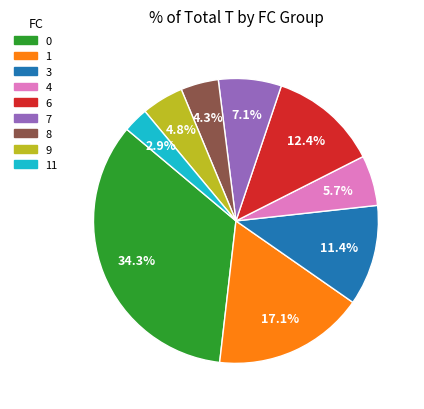

Does any single category account for the majority?

No